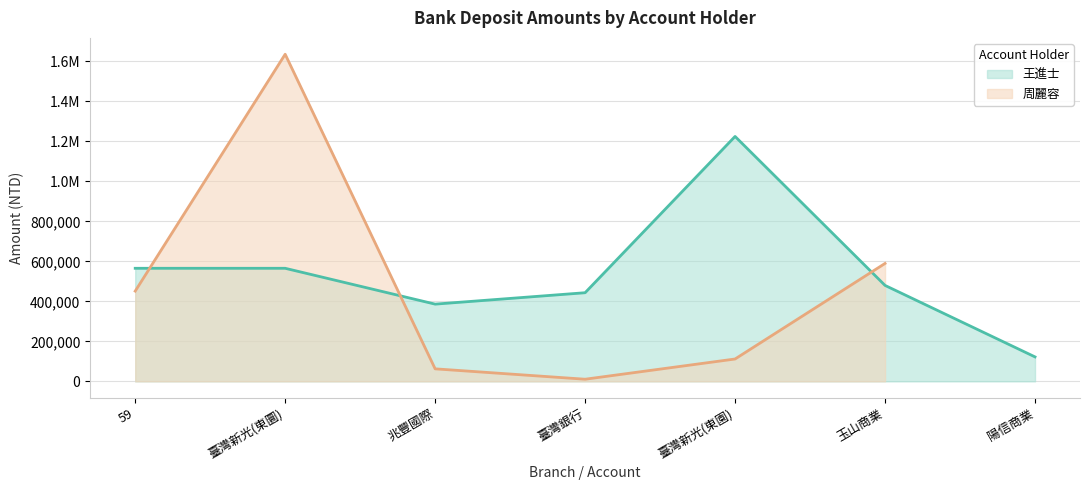

Reading left to right, what are all the values shown in this chart?

565207	565207	386058	443086	1224300	479601	122310